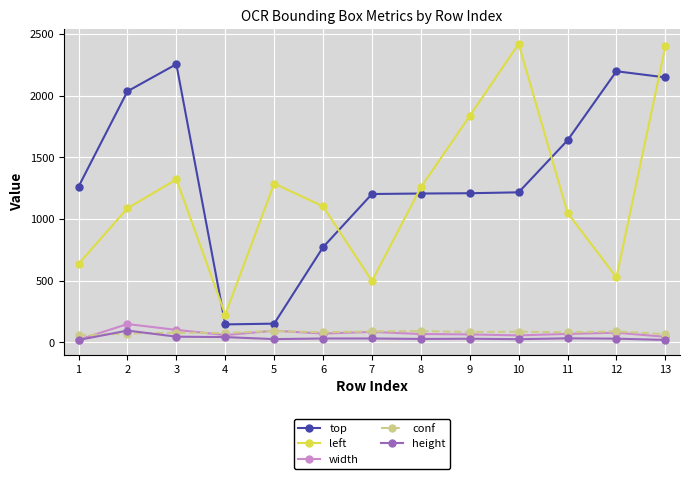

Is this an area chart (filled region under the line)?

No